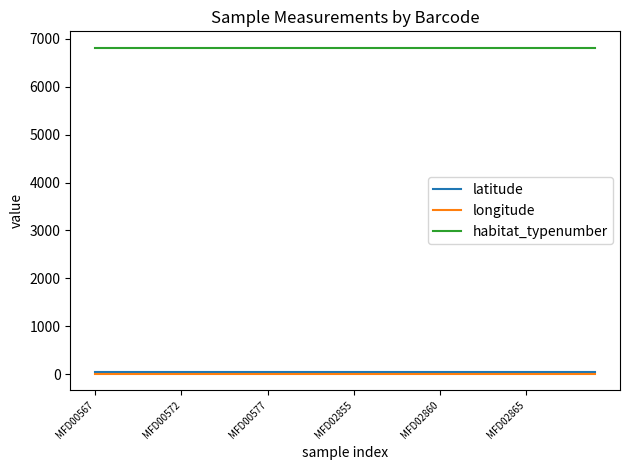

Which series has the largest total across all categories?

habitat_typenumber